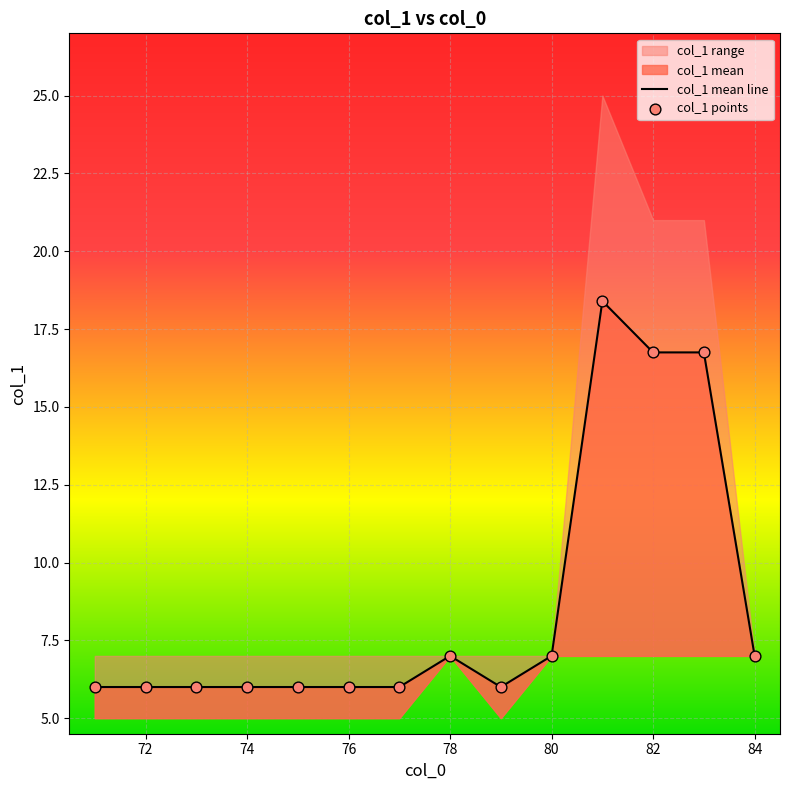

What is the total value across all series at 72?

12.0